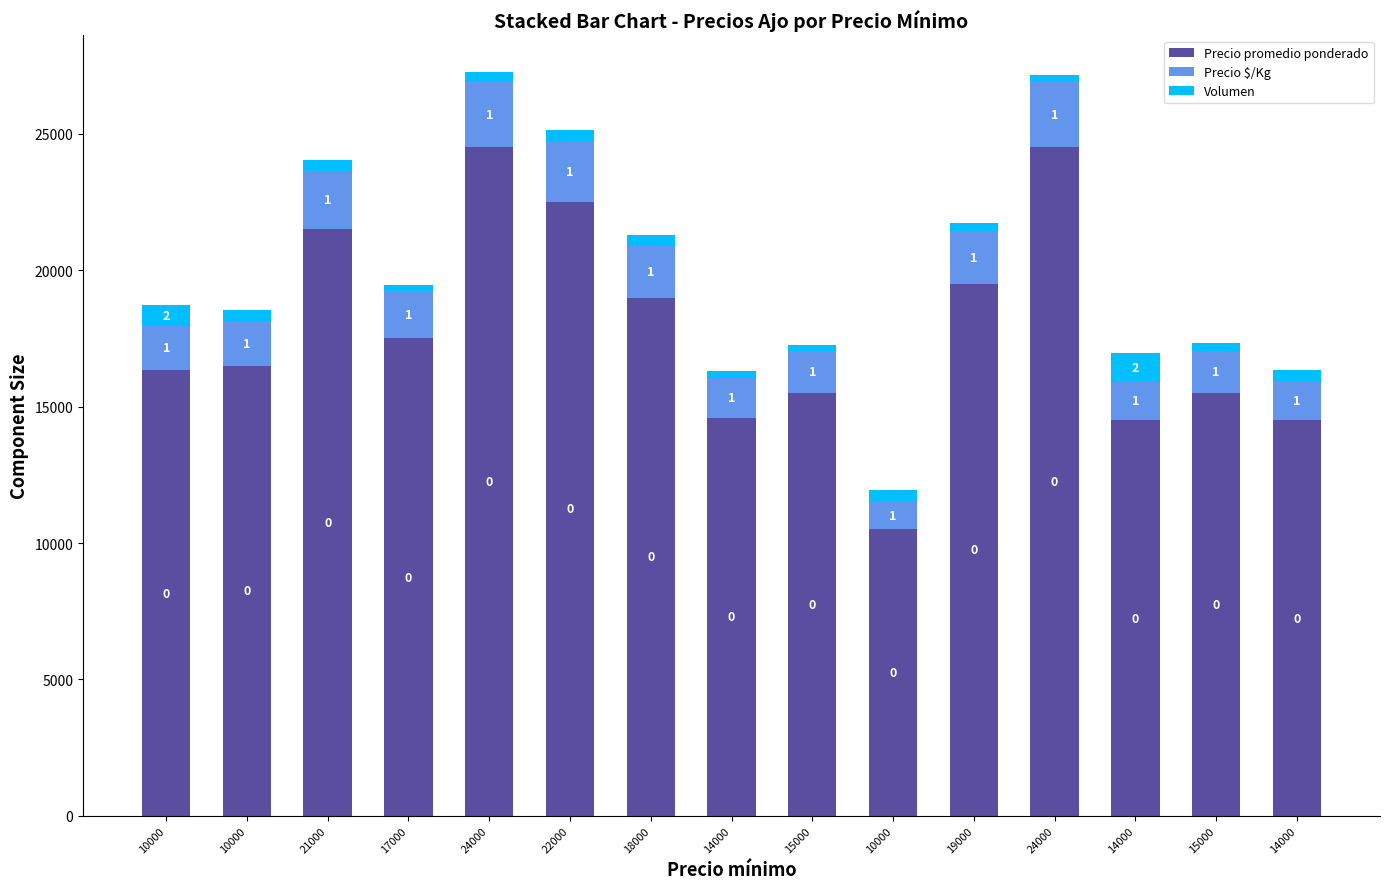

Which series has the largest range (max minus min)?

Precio promedio ponderado